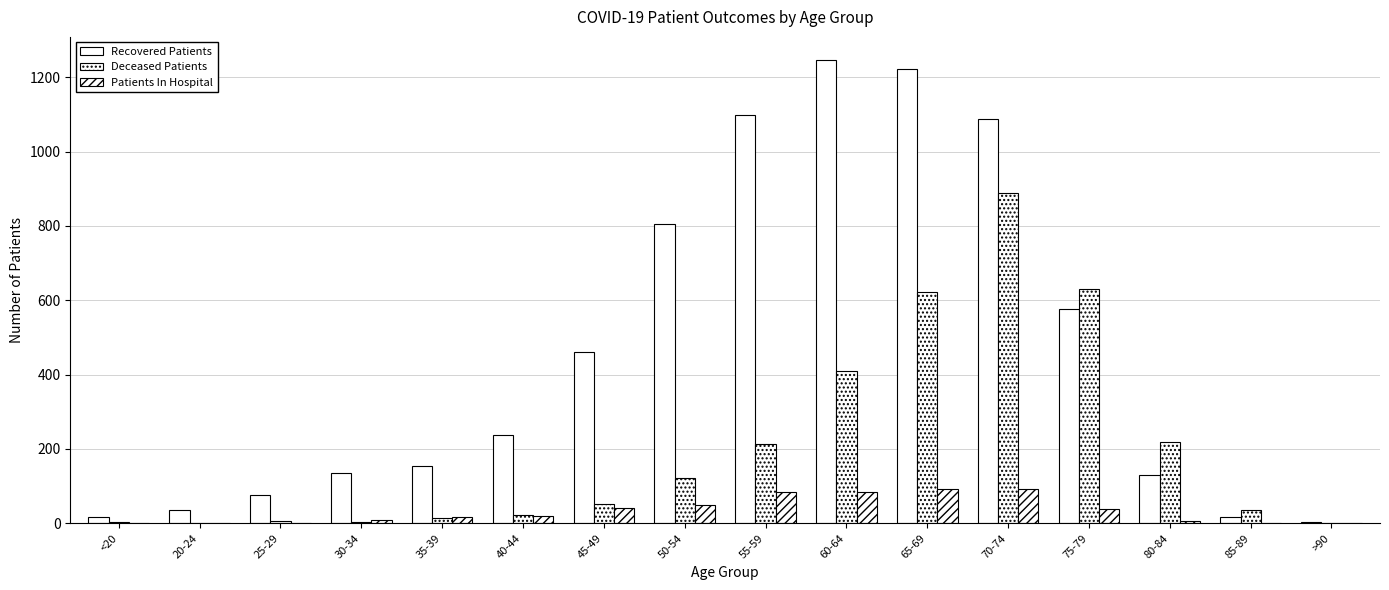

Which series has the largest total across all categories?

Recovered Patients